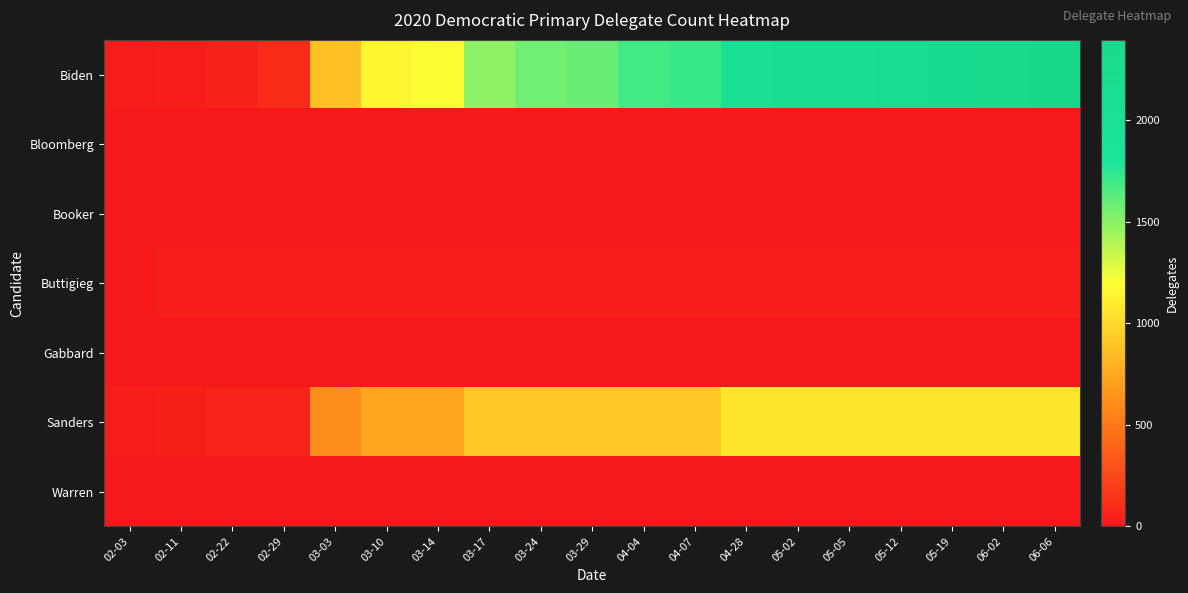

Rank the series by their maximum value, from lowest to highest.

Booker, Gabbard, Bloomberg, Warren, Buttigieg, Sanders, Biden